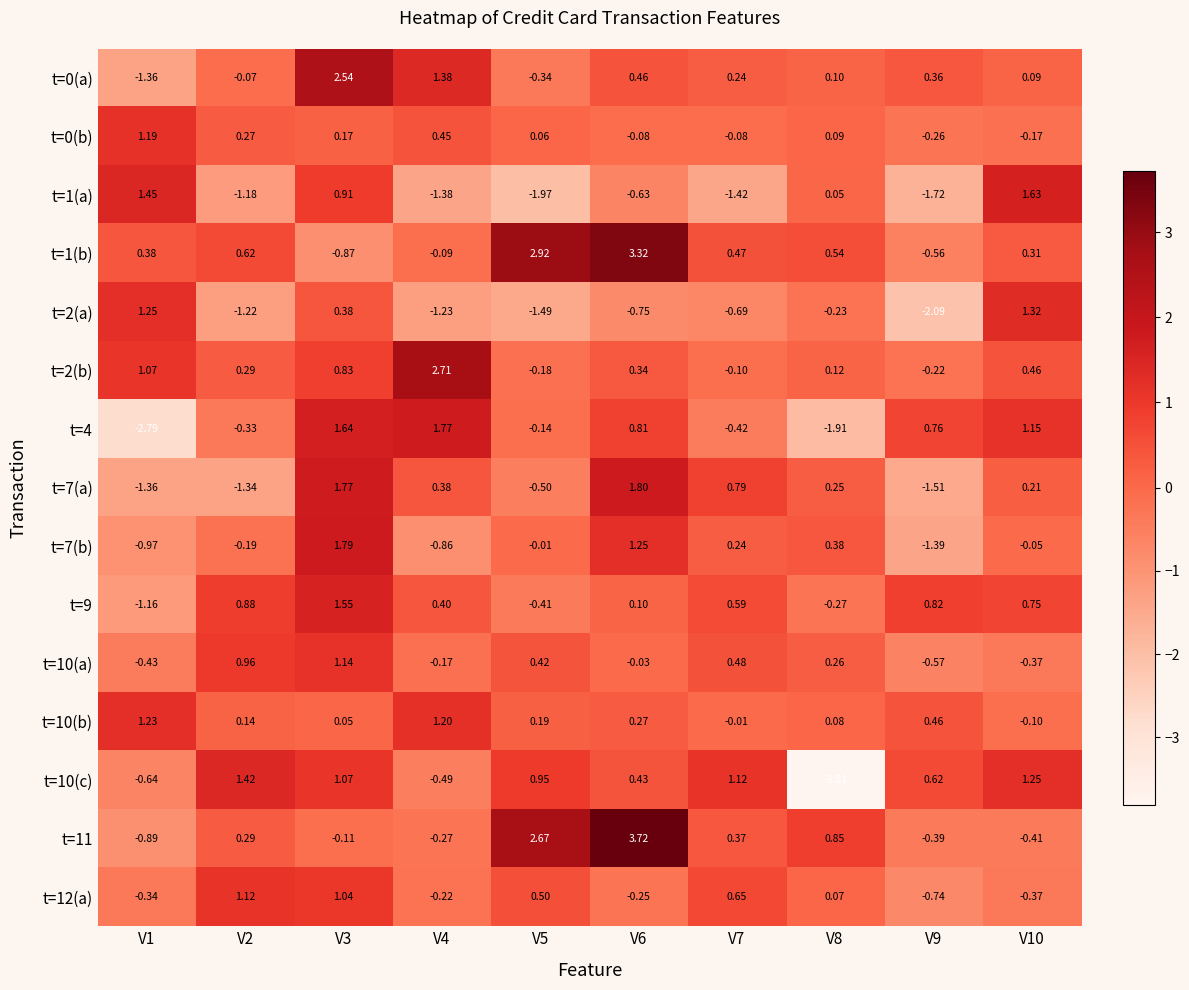

Is the value of t=7(b) at V2 greater than the value of t=2(b) at V6?

No